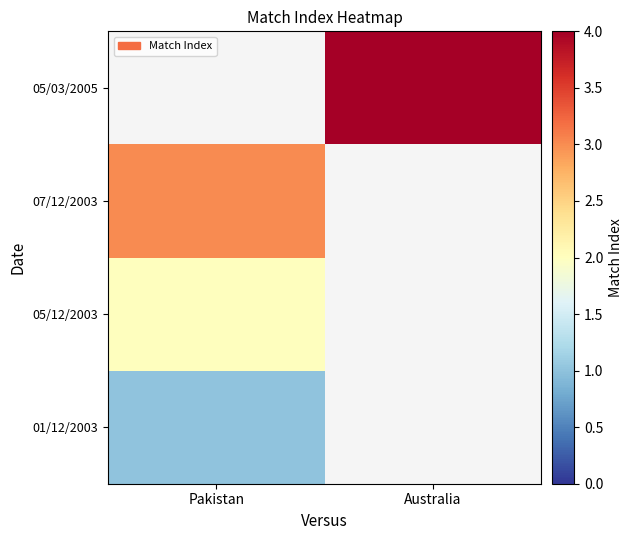

The 07/12/2003 series shows 3.0 at Pakistan. True or false?

True